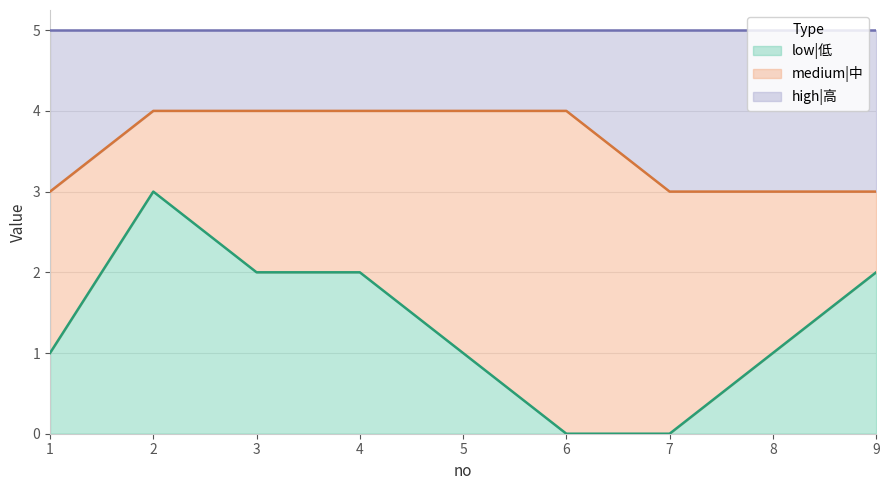

What is the highest value of the low|低 series?

3